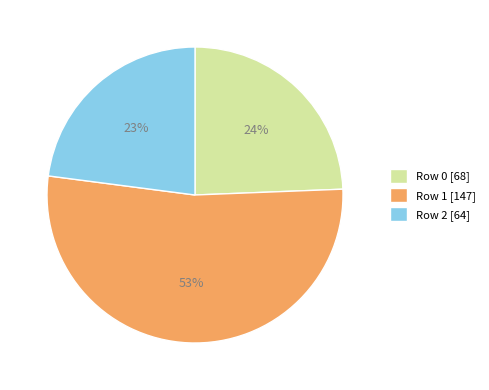

To the nearest percent, what percentage of the pie is Row 1?

53%